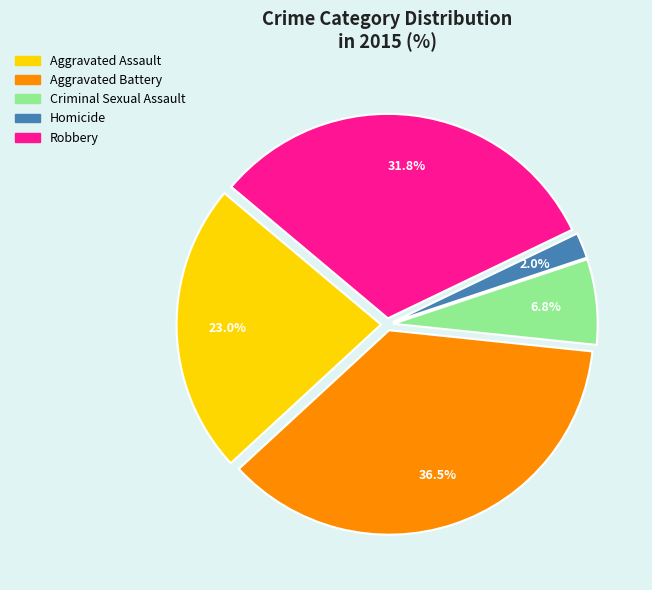

Between Homicide and Criminal Sexual Assault, which is larger?

Criminal Sexual Assault